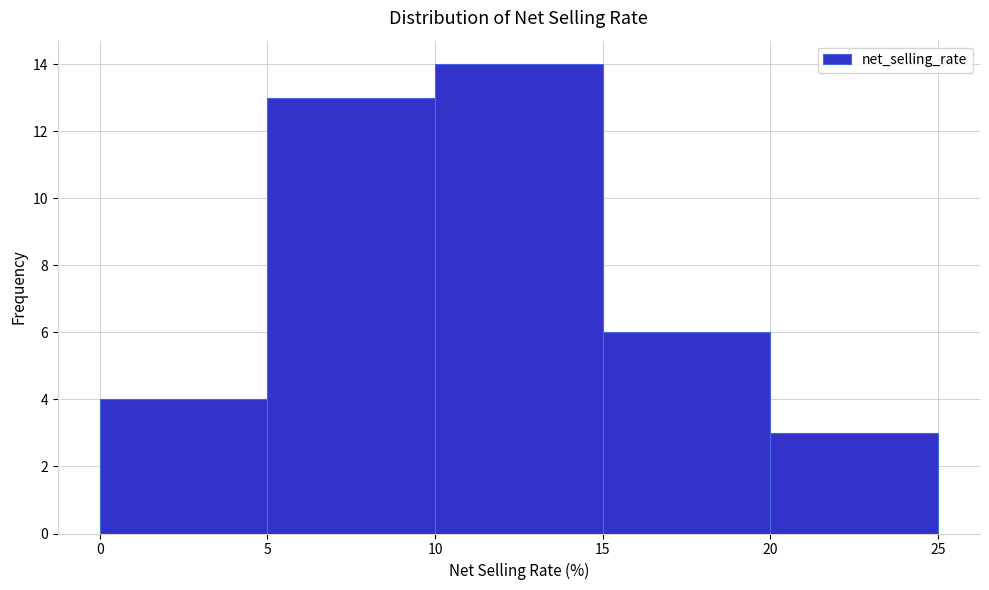

How tall is the bar that spans 0 to 5 on the x-axis? The values are not printed on the chart, so give them approximately, as read against the axis.

4